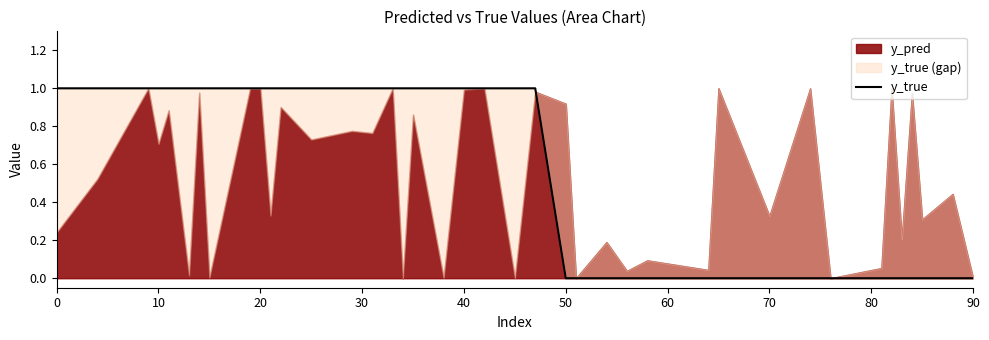

How many positive values are there?

23